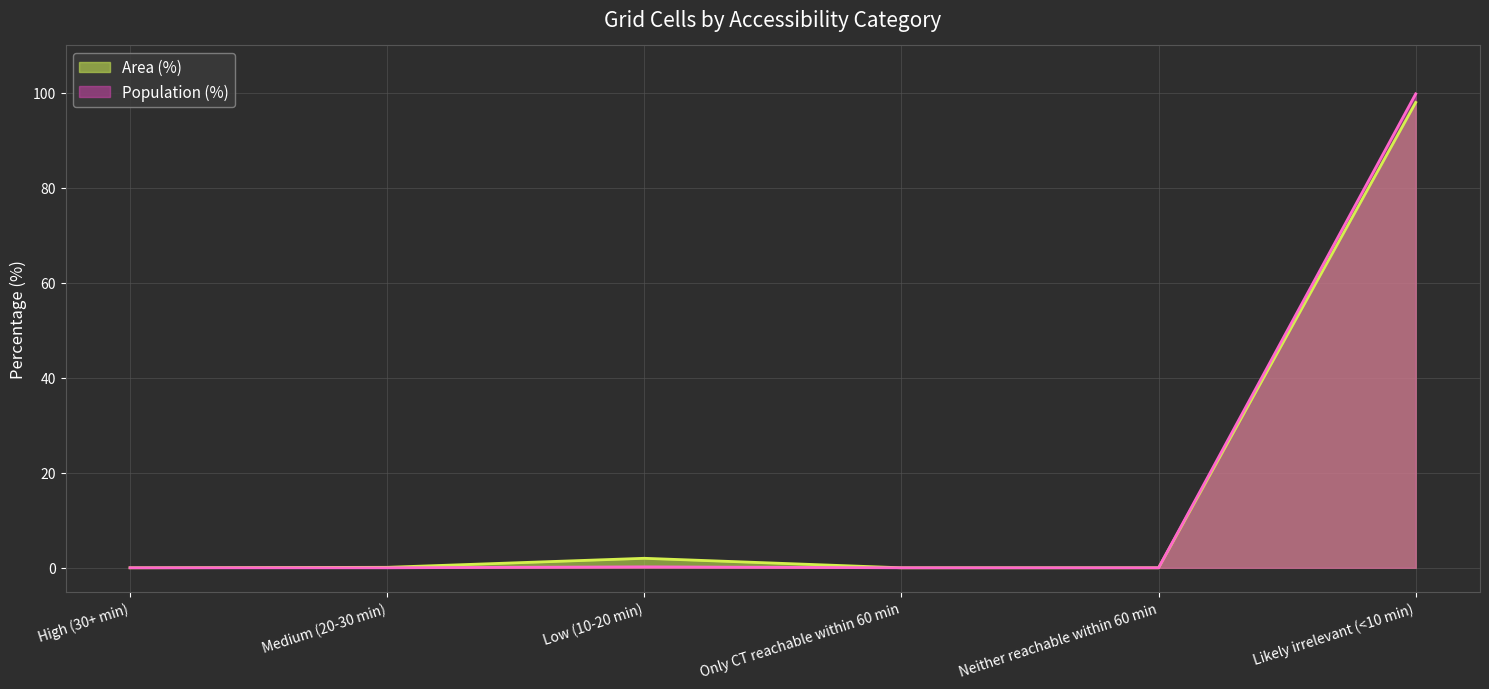

Reading left to right, what are all the values shown in this chart?

Area (%): 0.0	0.1	2.0	0.0	0.0	98.0
Population (%): 0.0	0.0	0.2	0.0	0.0	99.8